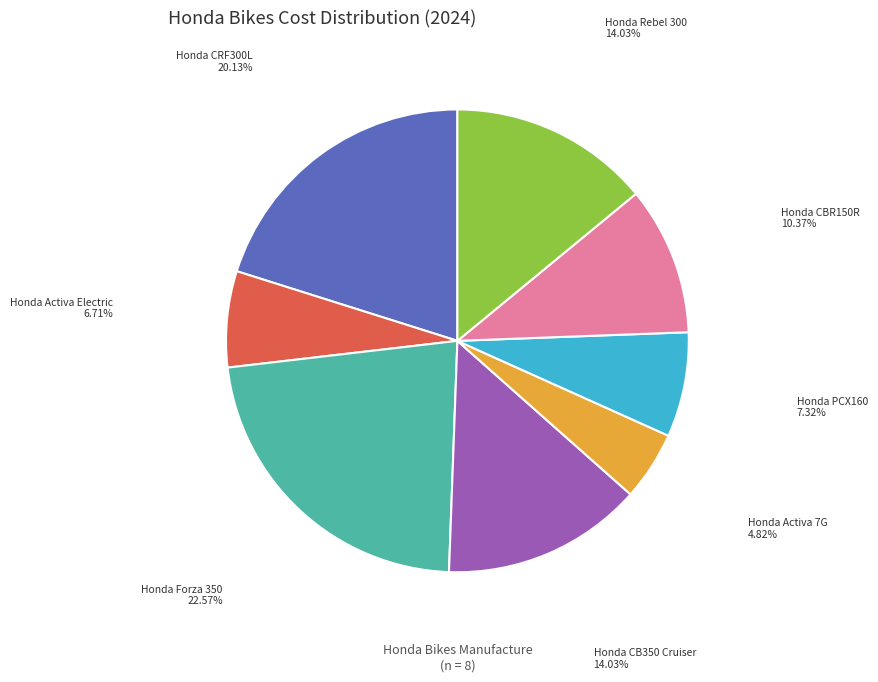

What is the ratio of the value at Honda Activa Electric to the value at Honda CBR150R?

0.6